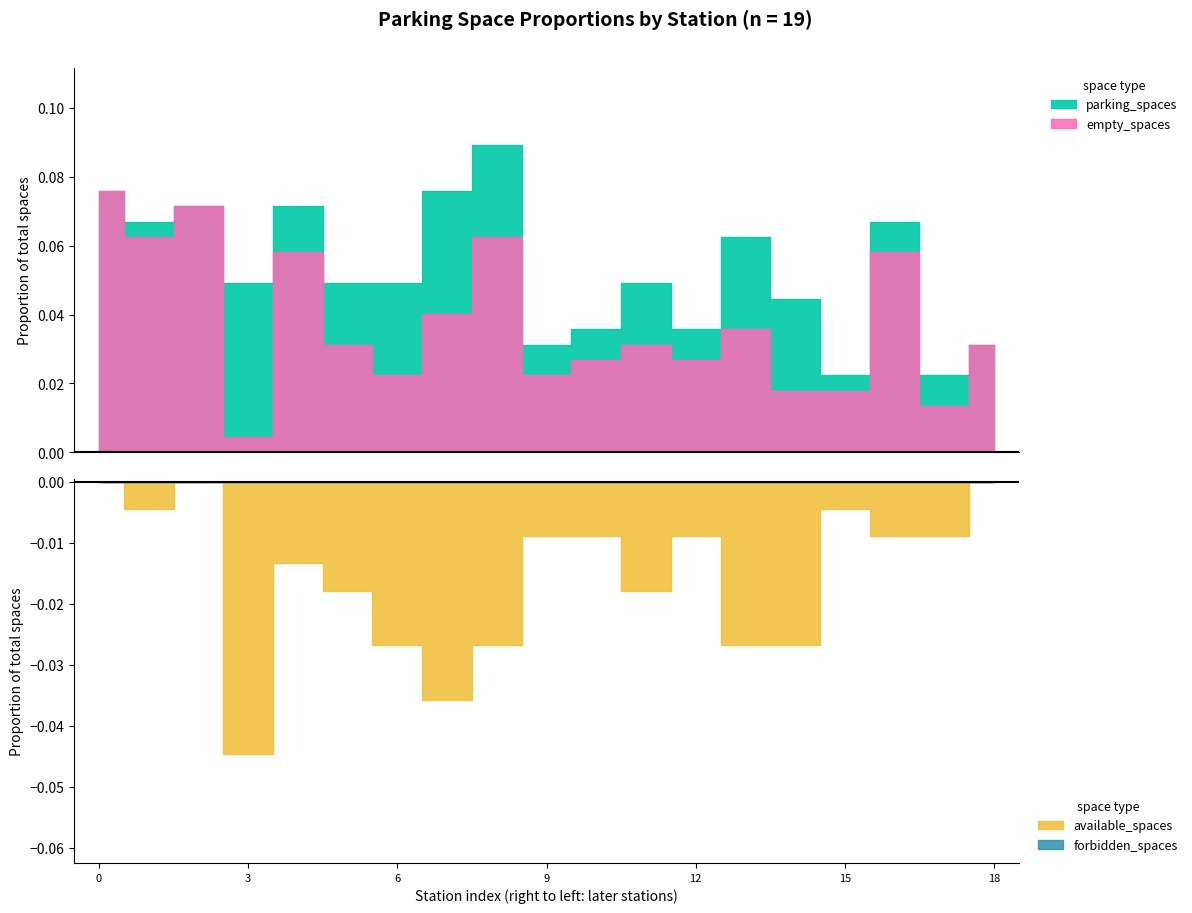

Reading left to right, list all the values displayed in this chart.

parking_spaces: 捷運科技大樓站=17	復興南路二段273號前=15	國北教大實小東側門=16	和平公園東側=11	辛亥復興路口西北側=16	復興南路二段280號前=11	復興南路二段340巷口=11	新生南路三段52號前=17	新生南路三段82號前=20	羅斯福路三段333巷9號旁=7	辛亥路一段30號前=8	羅斯福路三段311號前=11	羅斯福路三段245號前=8	大安運動中心停車場=14	羅斯福路三段269巷5號前=10	溫州公園=5	和平臥龍街口=15	溫州停車場=5	銘傳國小側門=7
empty_spaces: 捷運科技大樓站=17	復興南路二段273號前=14	國北教大實小東側門=16	和平公園東側=1	辛亥復興路口西北側=13	復興南路二段280號前=7	復興南路二段340巷口=5	新生南路三段52號前=9	新生南路三段82號前=14	羅斯福路三段333巷9號旁=5	辛亥路一段30號前=6	羅斯福路三段311號前=7	羅斯福路三段245號前=6	大安運動中心停車場=8	羅斯福路三段269巷5號前=4	溫州公園=4	和平臥龍街口=13	溫州停車場=3	銘傳國小側門=7
available_spaces: 捷運科技大樓站=0	復興南路二段273號前=1	國北教大實小東側門=0	和平公園東側=10	辛亥復興路口西北側=3	復興南路二段280號前=4	復興南路二段340巷口=6	新生南路三段52號前=8	新生南路三段82號前=6	羅斯福路三段333巷9號旁=2	辛亥路一段30號前=2	羅斯福路三段311號前=4	羅斯福路三段245號前=2	大安運動中心停車場=6	羅斯福路三段269巷5號前=6	溫州公園=1	和平臥龍街口=2	溫州停車場=2	銘傳國小側門=0
forbidden_spaces: 捷運科技大樓站=0	復興南路二段273號前=0	國北教大實小東側門=0	和平公園東側=0	辛亥復興路口西北側=0	復興南路二段280號前=0	復興南路二段340巷口=0	新生南路三段52號前=0	新生南路三段82號前=0	羅斯福路三段333巷9號旁=0	辛亥路一段30號前=0	羅斯福路三段311號前=0	羅斯福路三段245號前=0	大安運動中心停車場=0	羅斯福路三段269巷5號前=0	溫州公園=0	和平臥龍街口=0	溫州停車場=0	銘傳國小側門=0